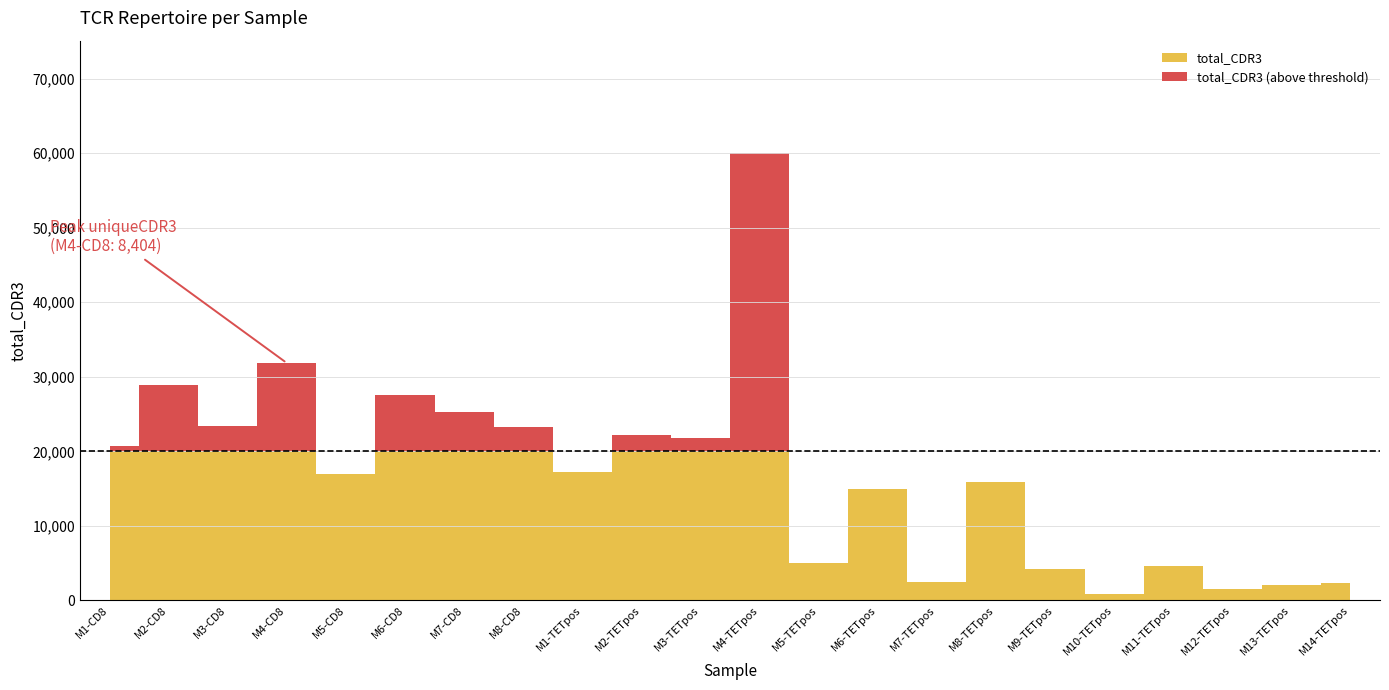

The total_CDR3 series shows 8978 at M6-TETpos. True or false?

False